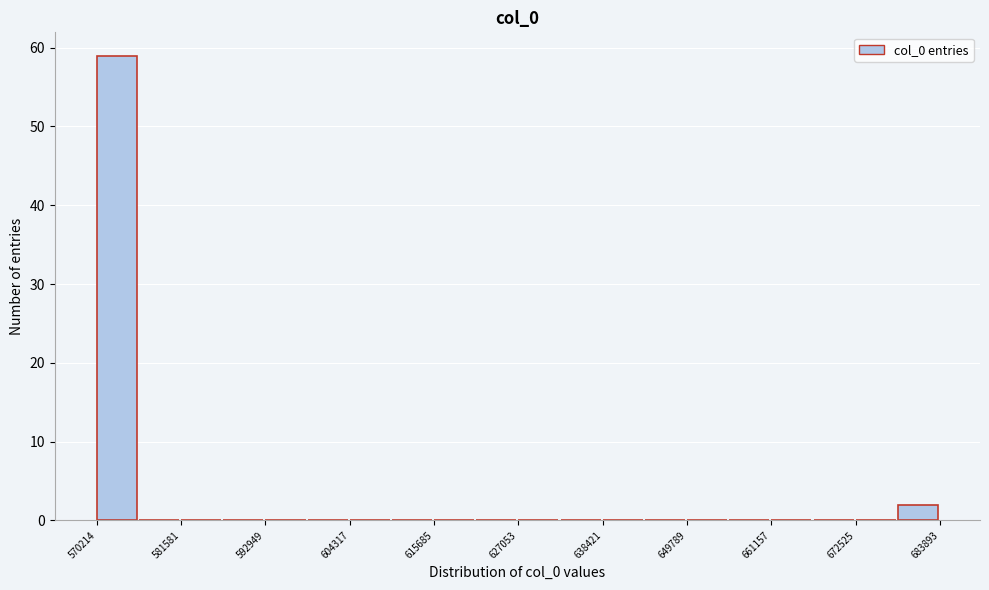

Around what value on the x-axis is the tallest bar? Give the approximate position of its centre, as read against the axis.

572000